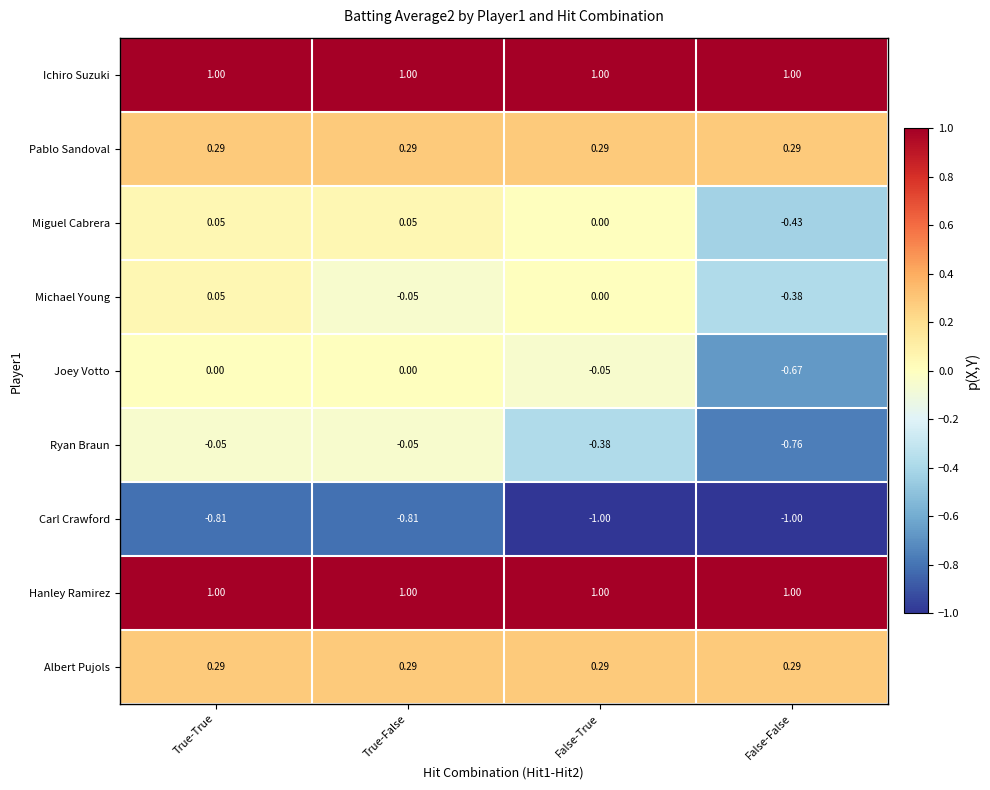

Is the value of Ryan Braun at True-True greater than the value of Albert Pujols at False-True?

No